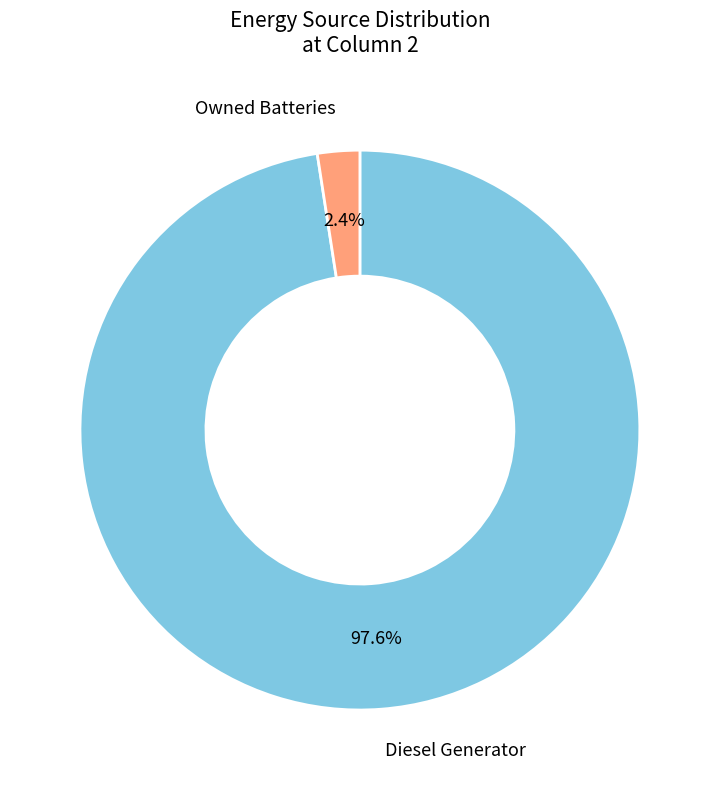

To the nearest percent, what is the difference between the largest and smallest slice percentages?

95%